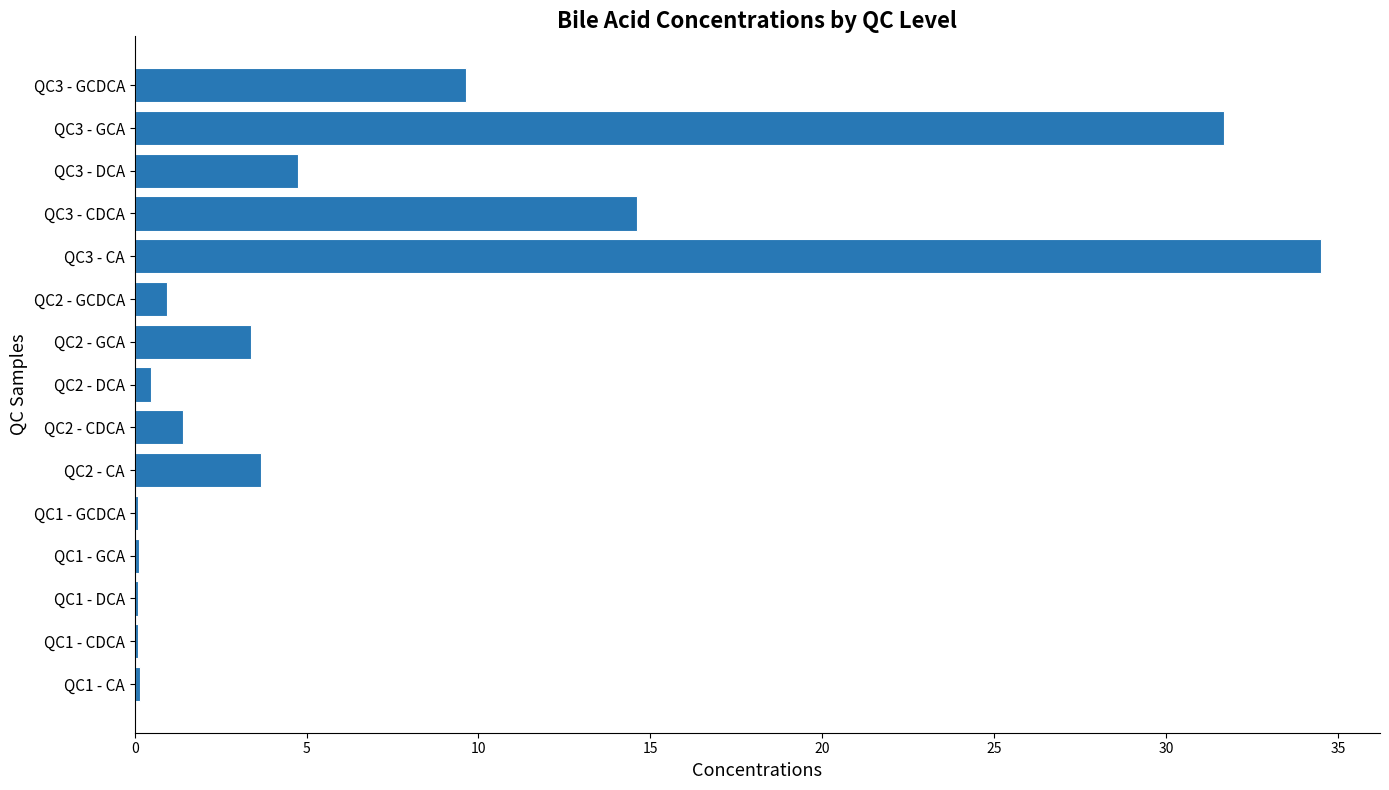

Which has a higher value, QC2 - CDCA or QC3 - GCDCA?

QC3 - GCDCA